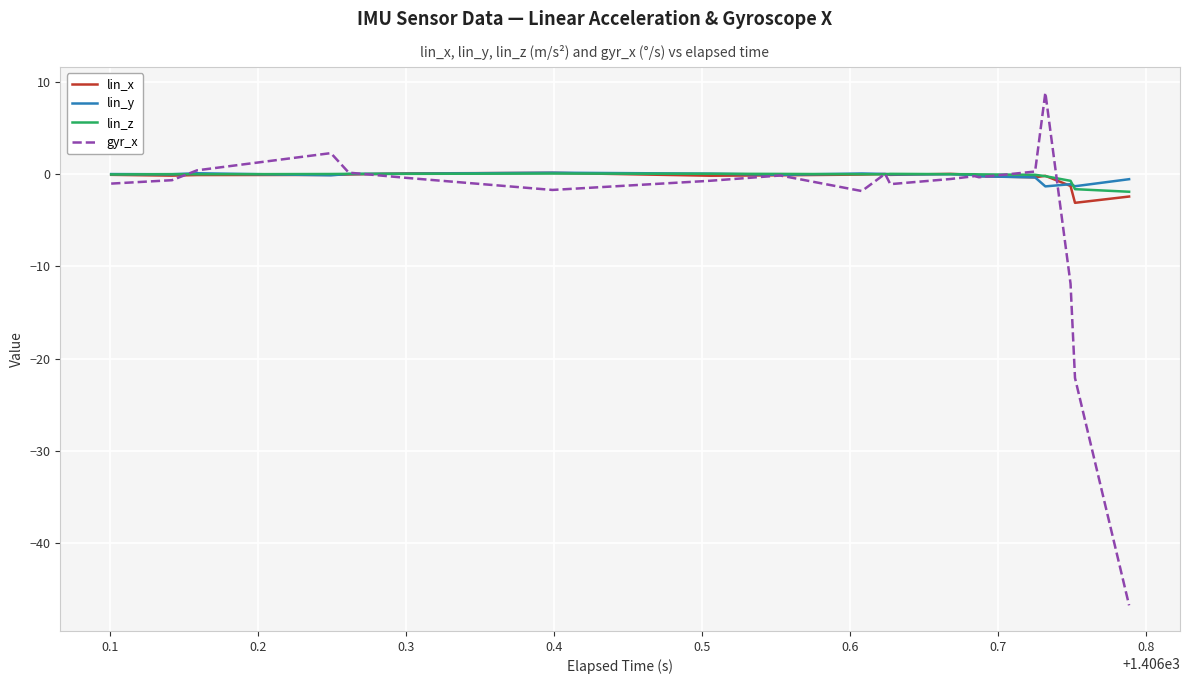

What is the difference between the maximum and minimum values in the gyr_x series?

55.7